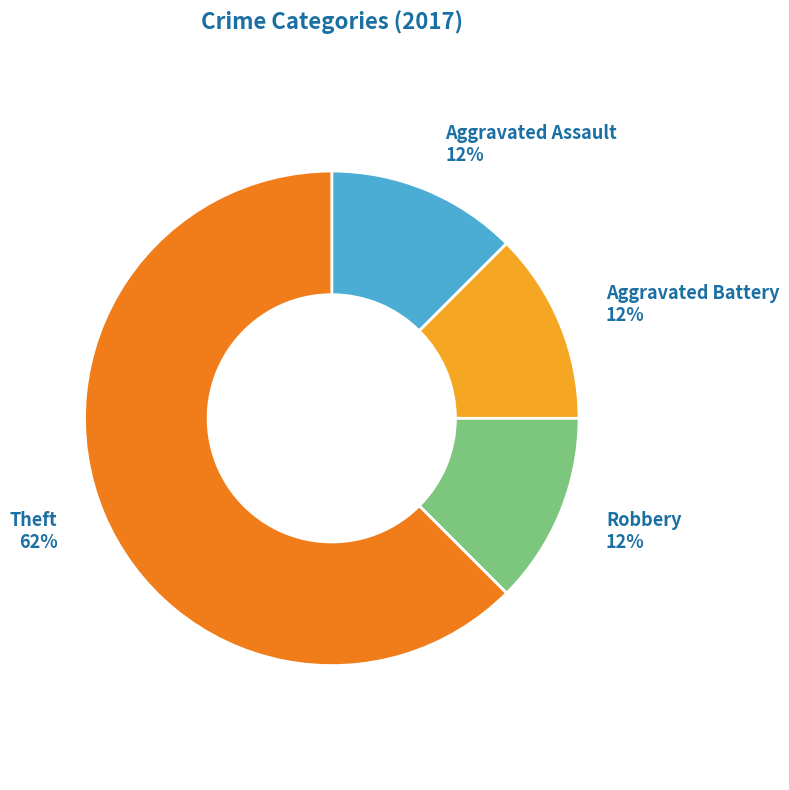

Is there any slice that represents more than half of the pie?

Yes